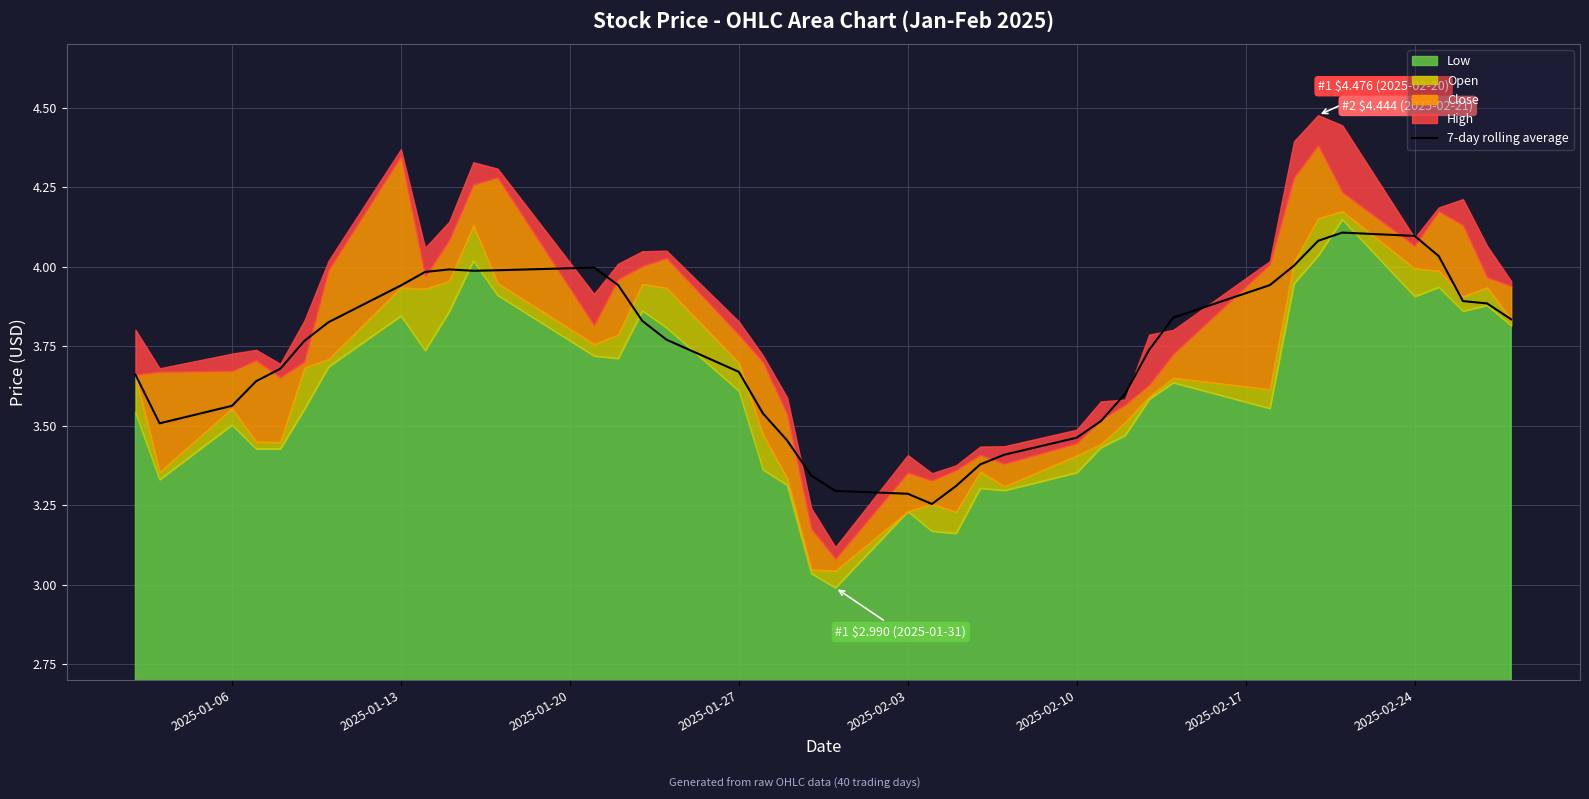

Is it true that 7-day rolling average equals 4.8 at 2025-02-10?

False